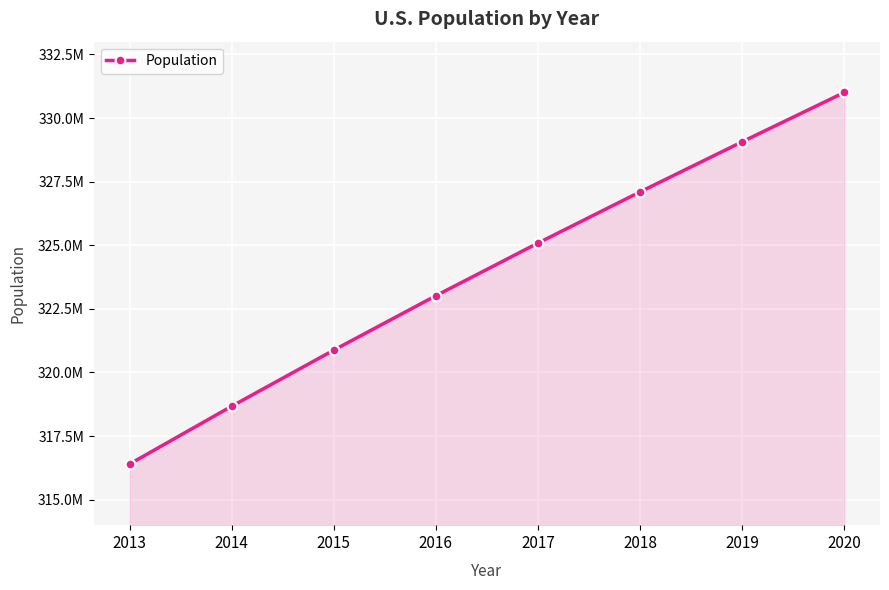

What is the maximum value shown in the chart?

331002650